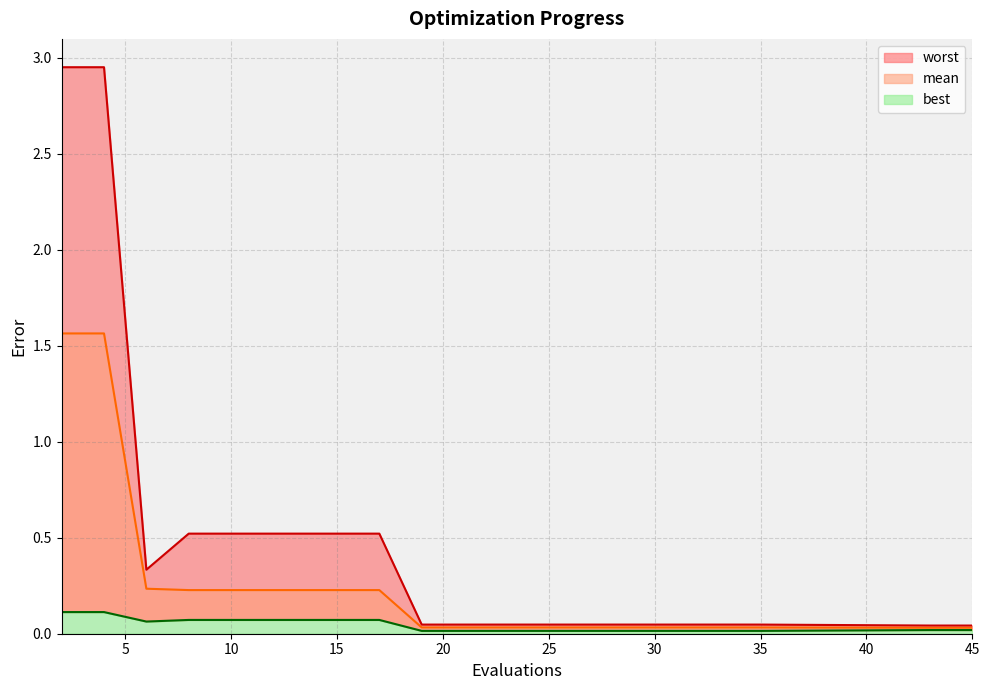

Where is best nearest to the value 0?

19